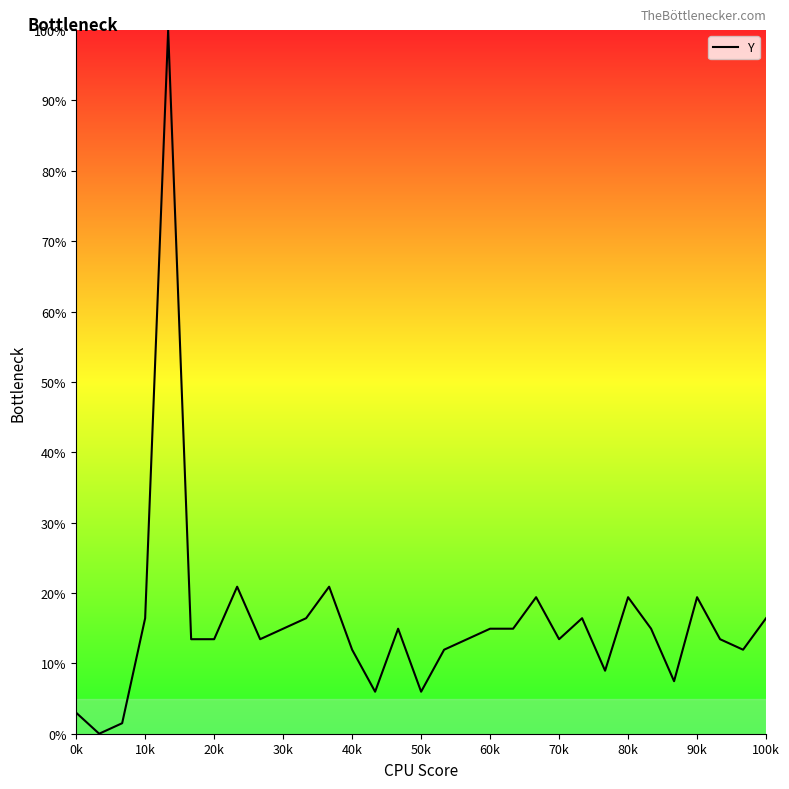

Reading left to right, extract all data points from this chart.

3.0	0.0	1.5	16.4	100.0	13.4	13.4	20.9	13.4	14.9	16.4	20.9	11.9	6.0	14.9	6.0	11.9	13.4	14.9	14.9	19.4	13.4	16.4	9.0	19.4	14.9	7.5	19.4	13.4	11.9	16.4